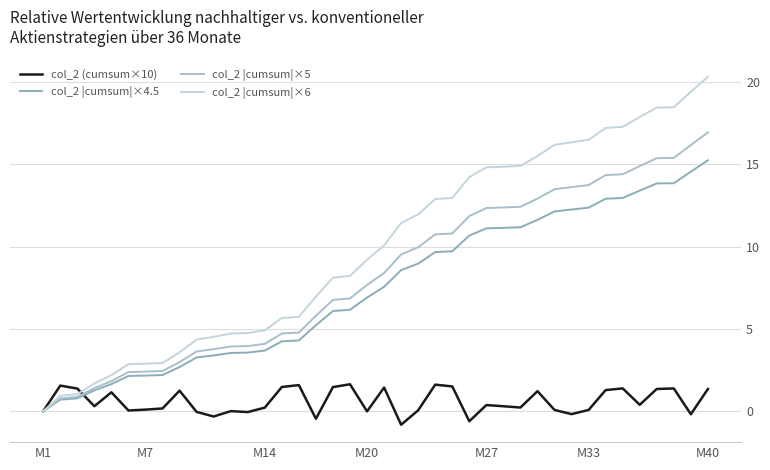

How many lines are shown in the chart?

4